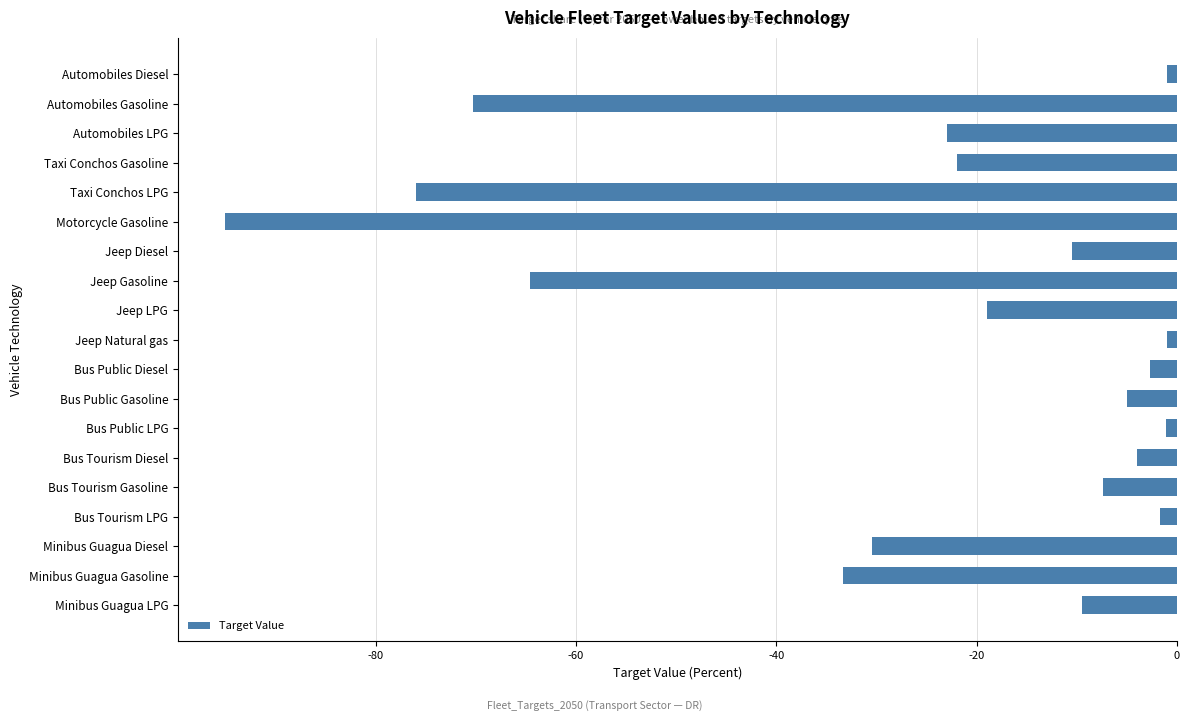

Where is the data nearest to the value -48?

Minibus Guagua Gasoline